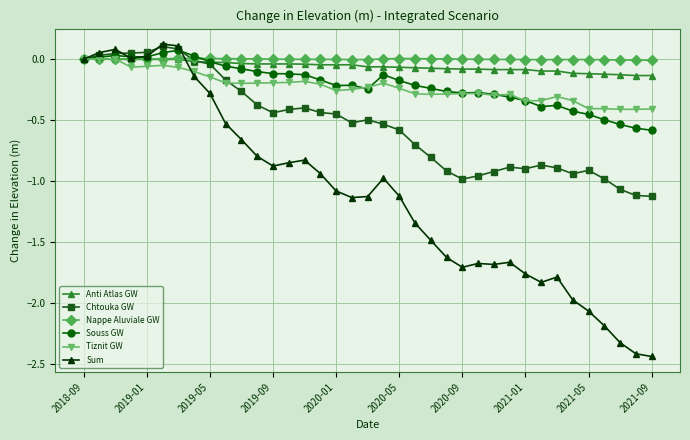

Which series has the largest range (max minus min)?

Sum